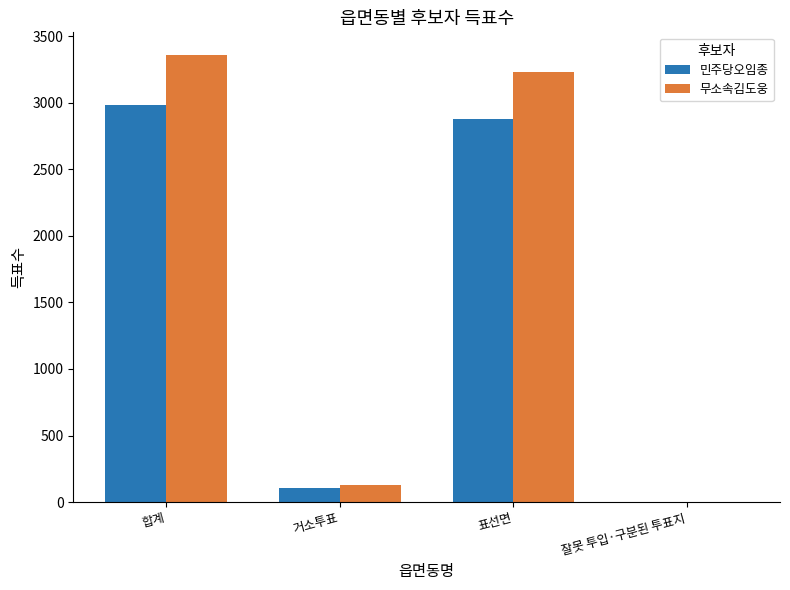

Reading right to left, list all the values displayed in this chart.

민주당오임종: 잘못 투입·구분된 투표지=1	표선면=2880	거소투표=105	합계=2986
무소속김도웅: 잘못 투입·구분된 투표지=0	표선면=3233	거소투표=127	합계=3360